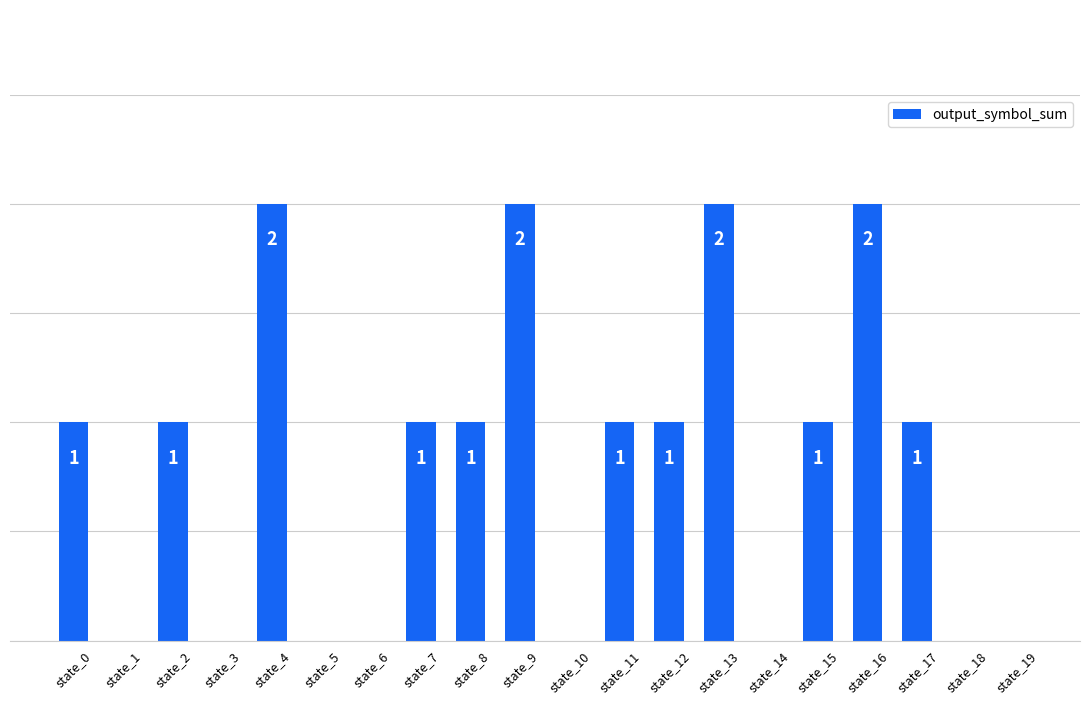

Which has a higher value, state_5 or state_12?

state_12